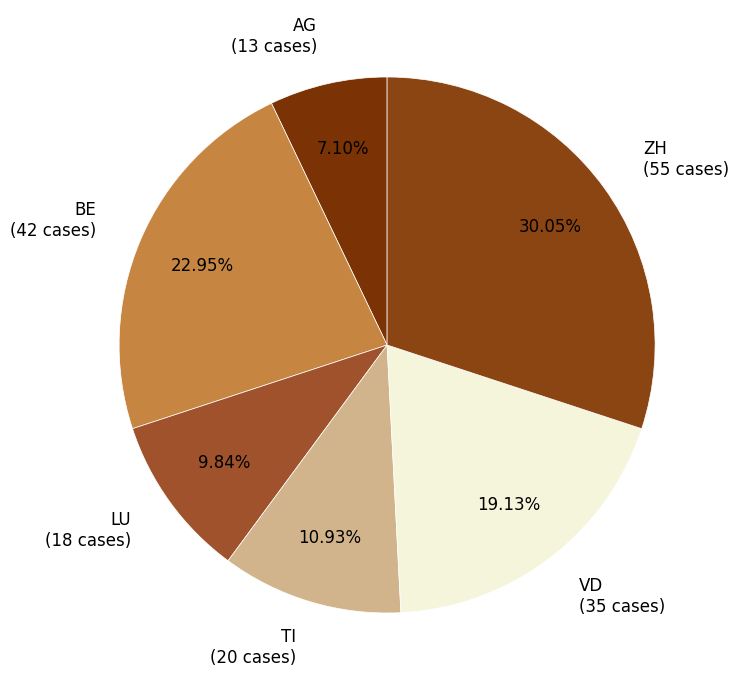

What portion of the pie excludes LU?

90.2%